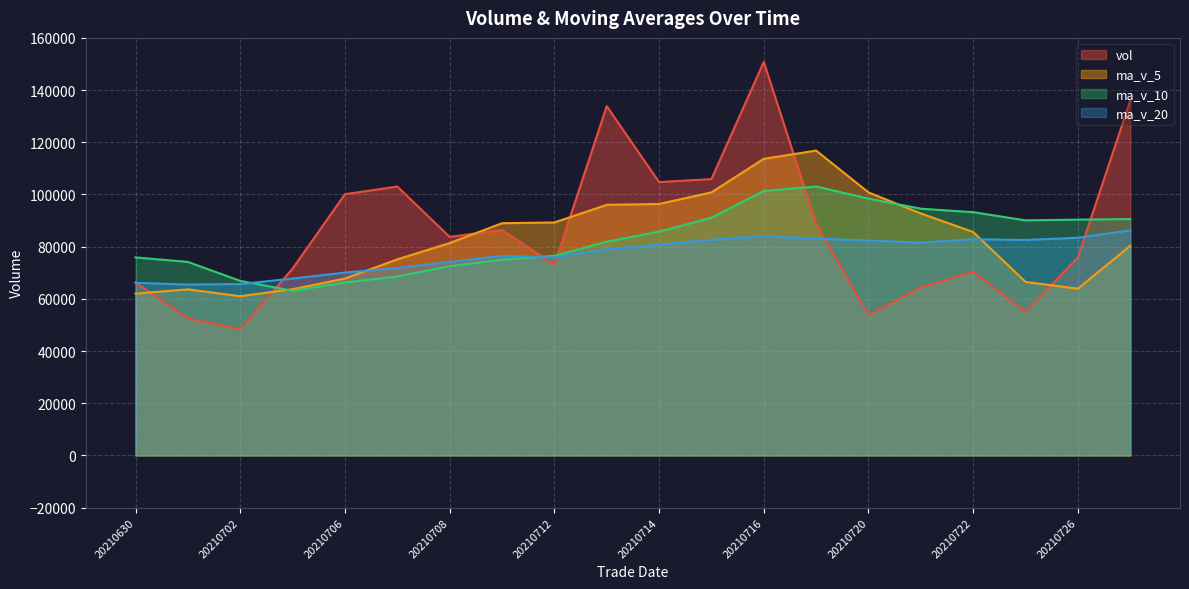

Which series has the largest range (max minus min)?

vol